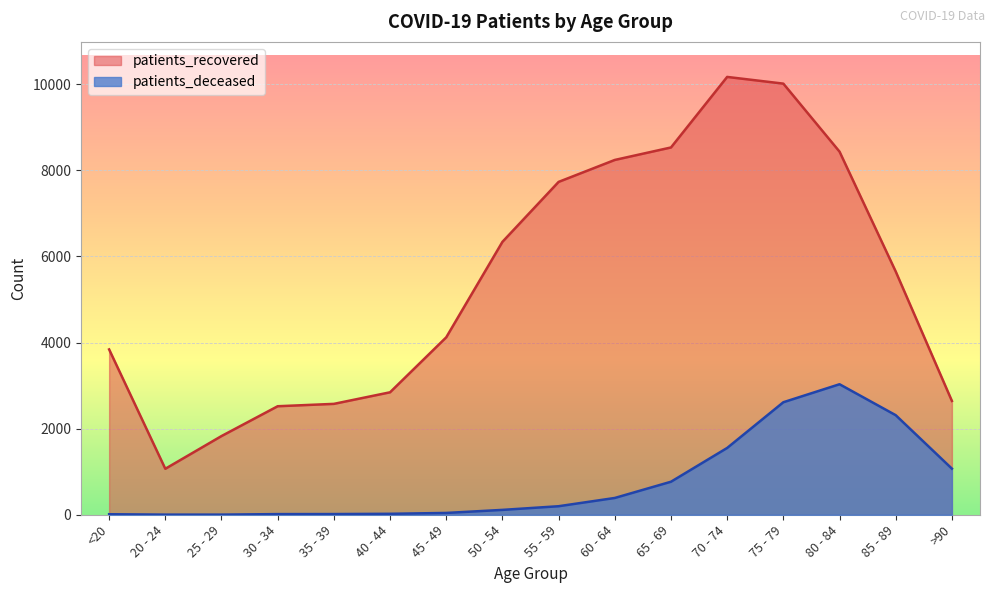

What is the difference between the patients_recovered values at 55 - 59 and 50 - 54?

1393